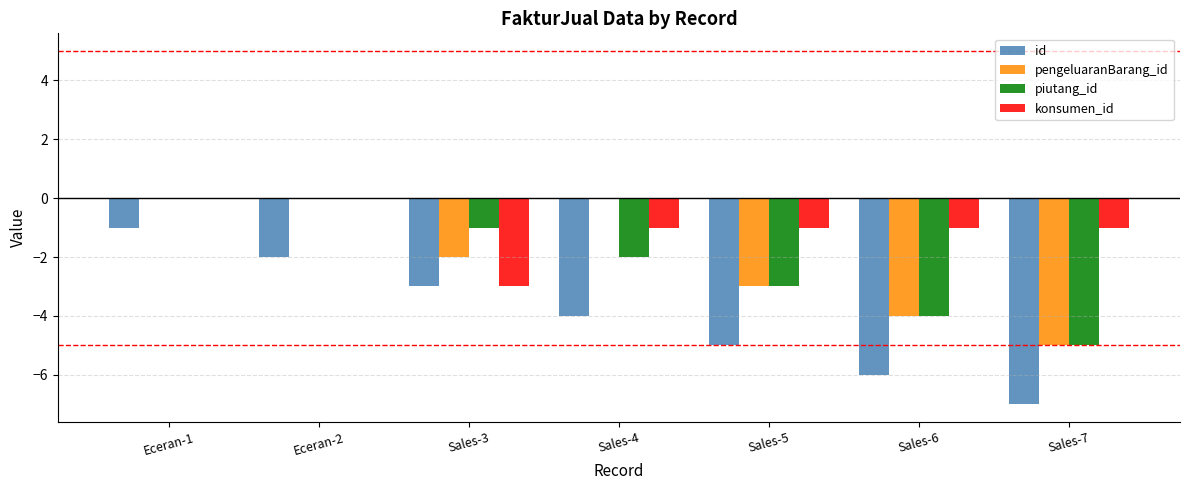

What is the total value across all series at Eceran-2?

-2